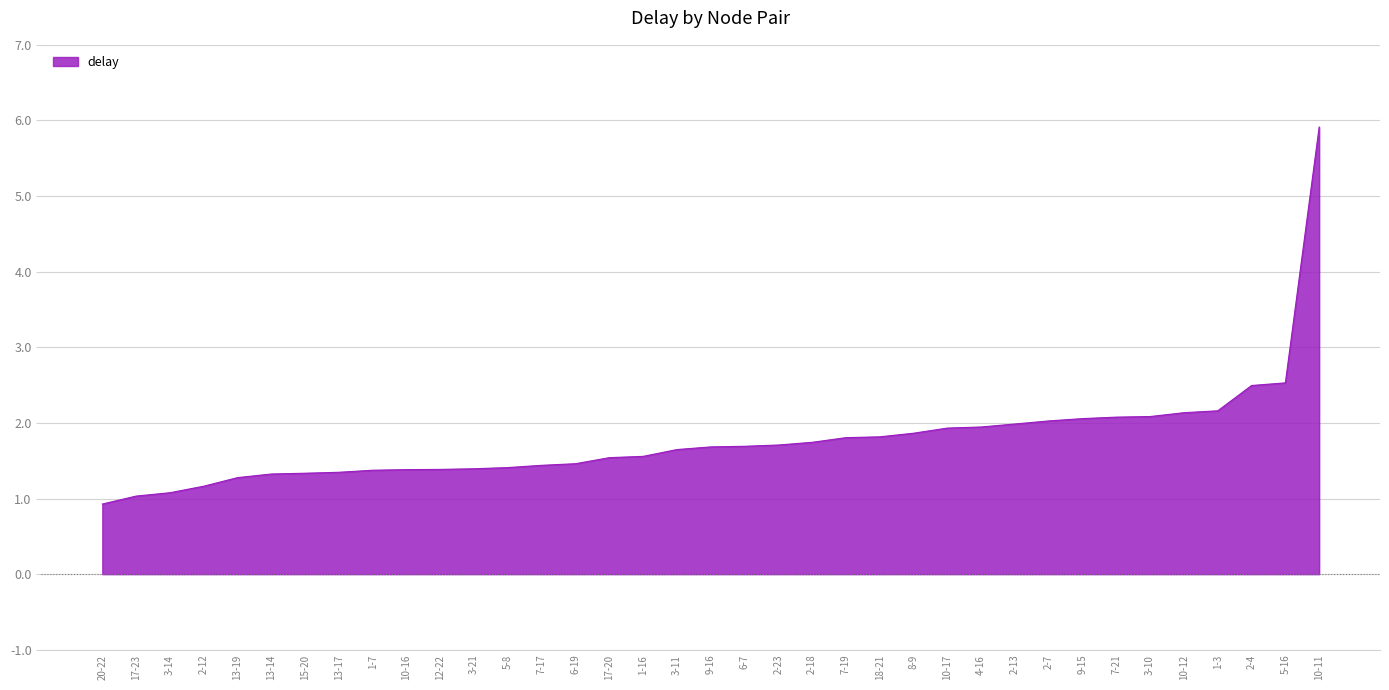

What position from the left is 3-10?

32